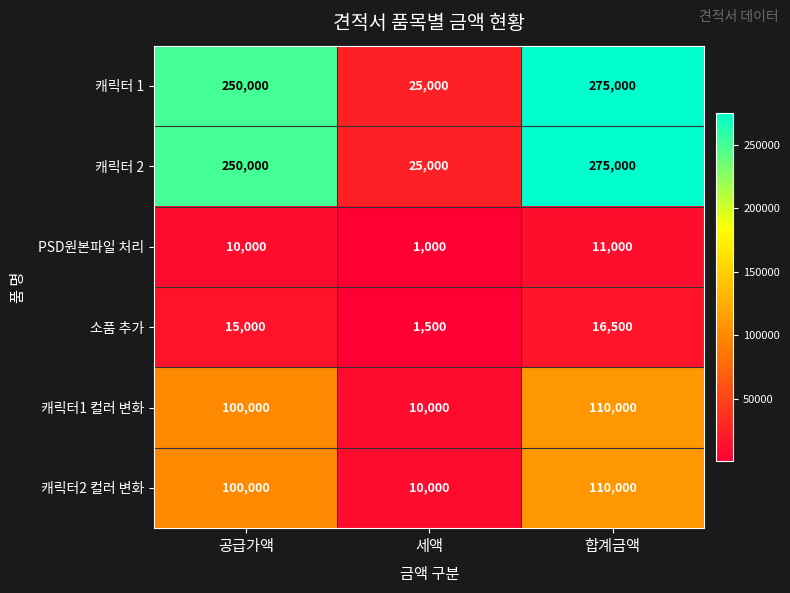

How many distinct data groups are displayed?

6